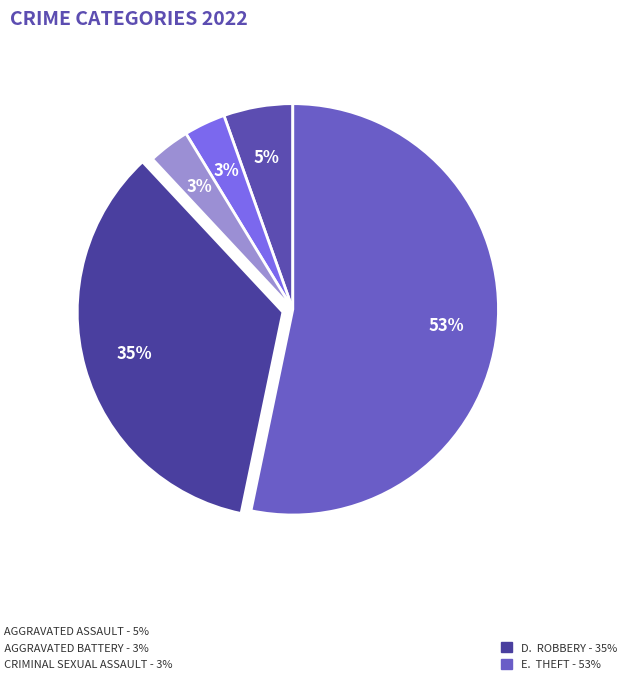

To the nearest percent, what is the average slice percentage?

20%